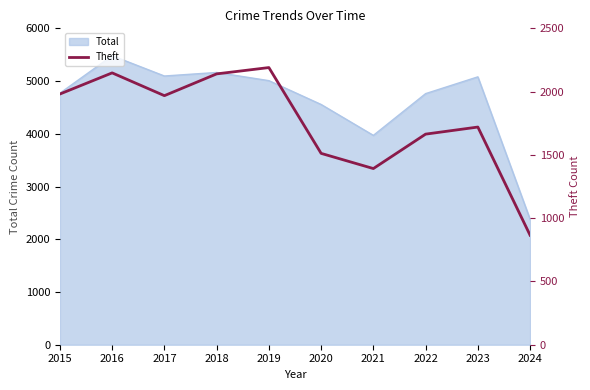

List the labels in order of value, smallest first.

2024, 2021, 2020, 2022, 2023, 2017, 2015, 2018, 2016, 2019